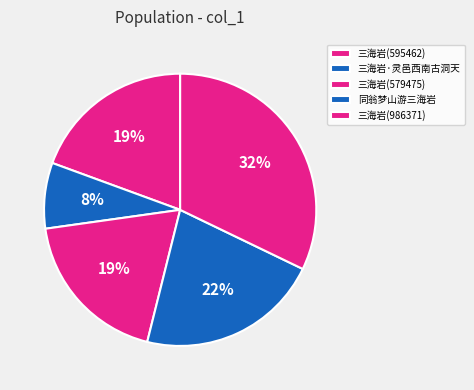

Does 三海岩(595462) represent more than half of the total?

No